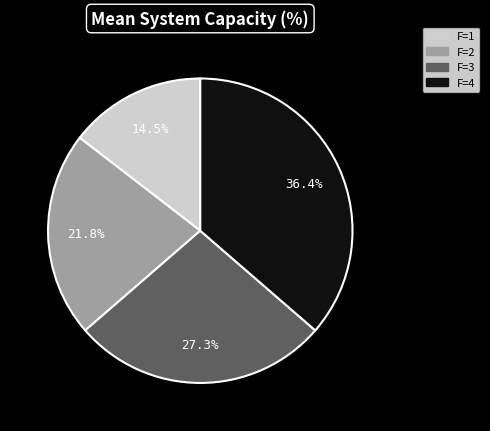

How many segments does this pie chart have?

4